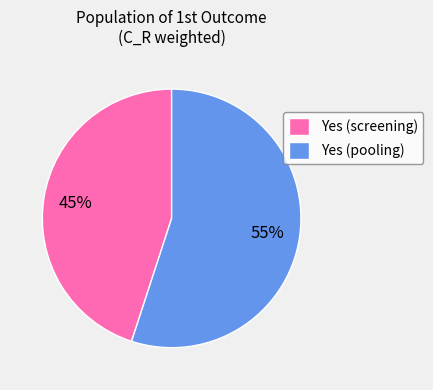

To the nearest percent, what percentage of the pie is Yes (pooling)?

55%